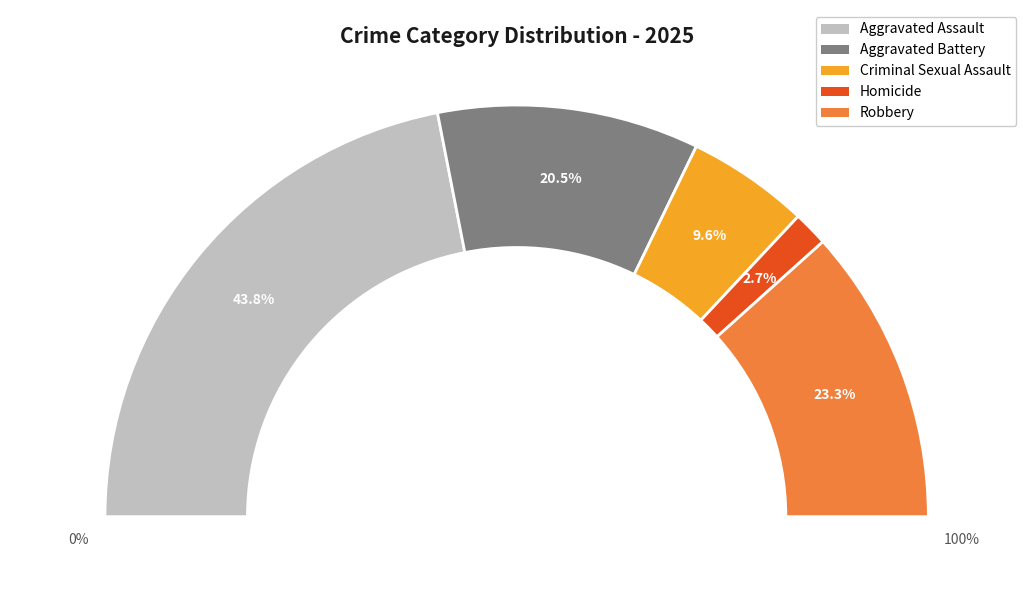

How much of the chart is everything except Criminal Sexual Assault?

90.4%